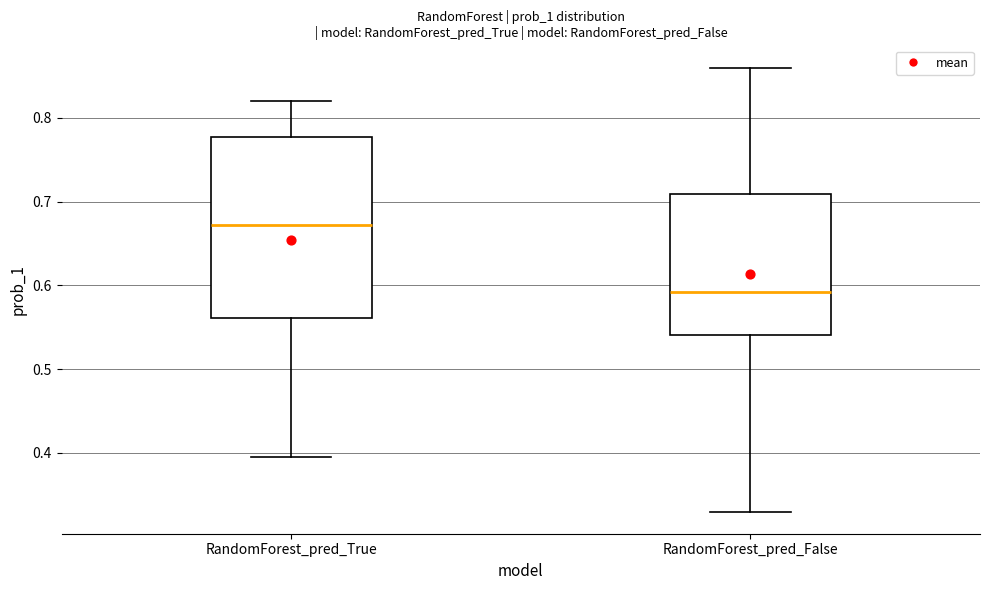

Which box's median line is the lowest?

RandomForest_pred_False